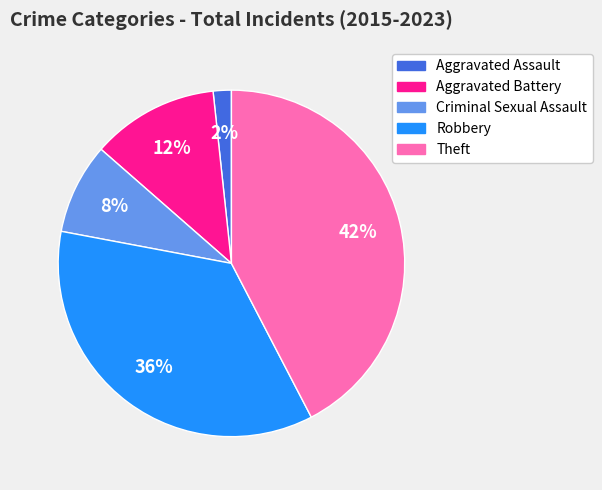

The Criminal Sexual Assault slice represents 8% of the pie. True or false?

True